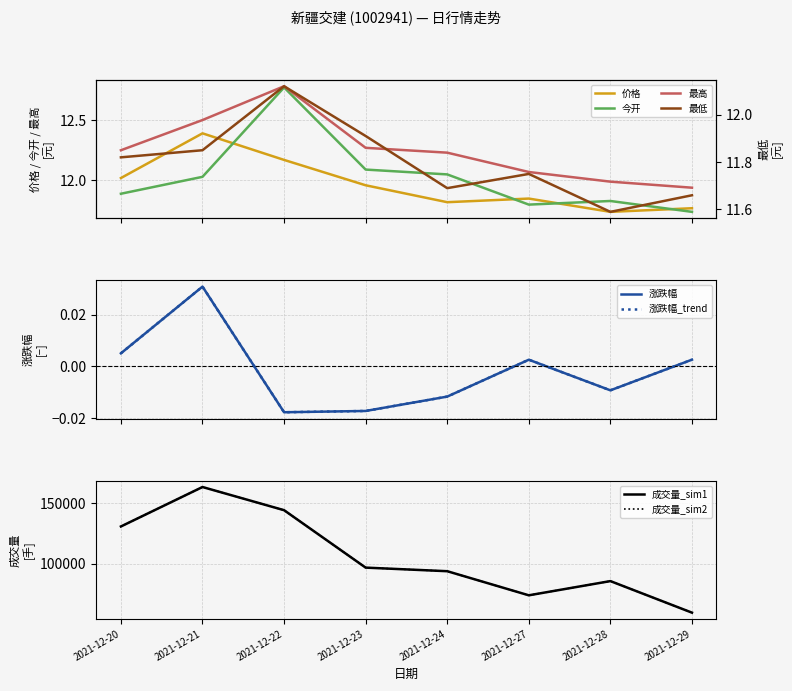

What is the difference between the second highest and minimum values in the 最高 series?

0.6